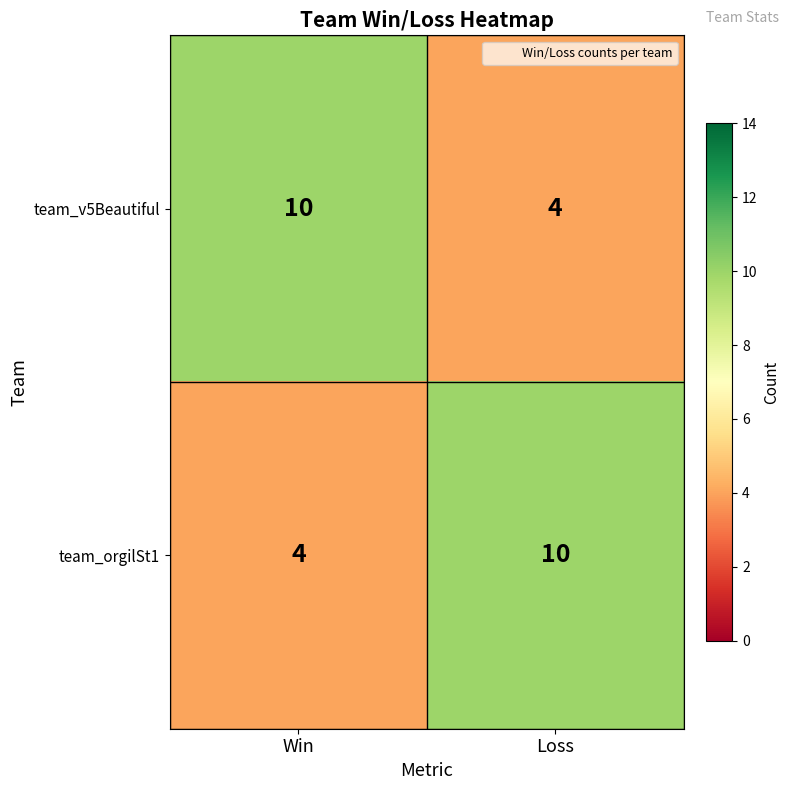

What is the difference between the highest and lowest values at Win?

6